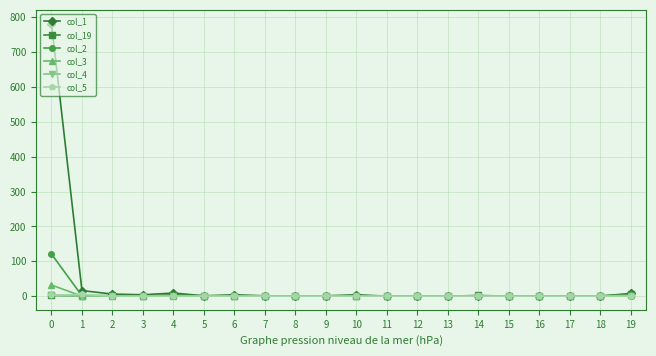

What is the maximum value shown in the chart?

782